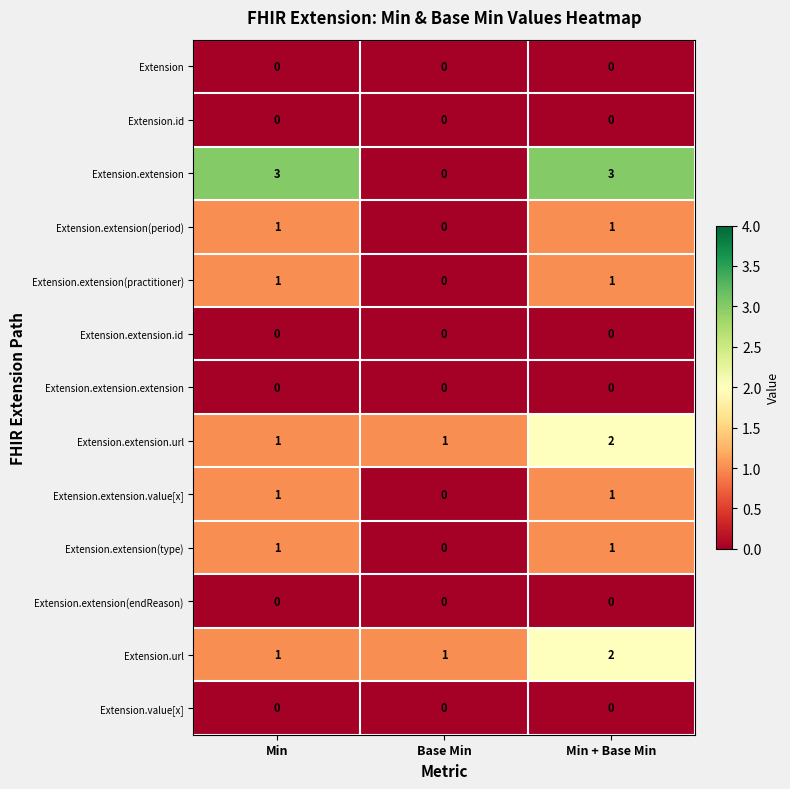

The Extension.id series shows 0 at Min. True or false?

True